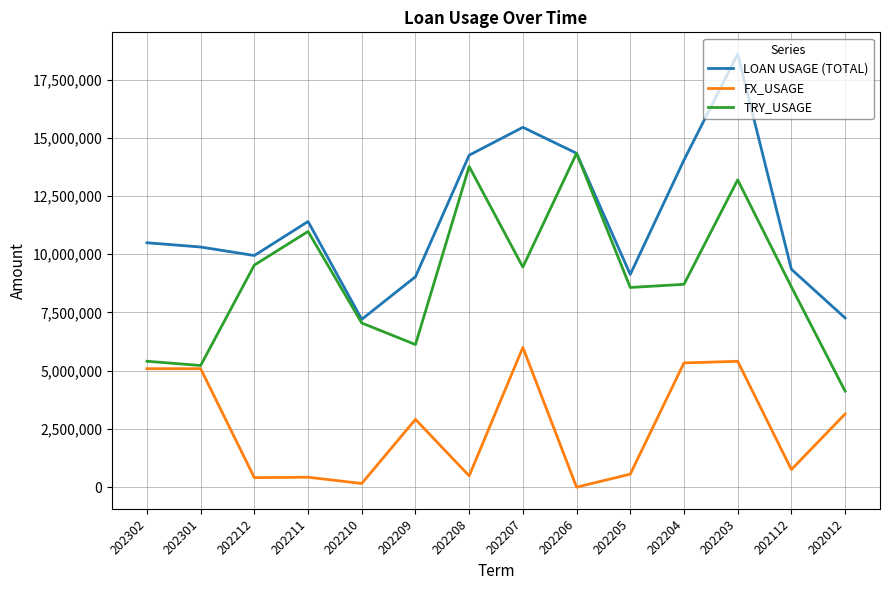

What is the greatest value displayed?

18595550